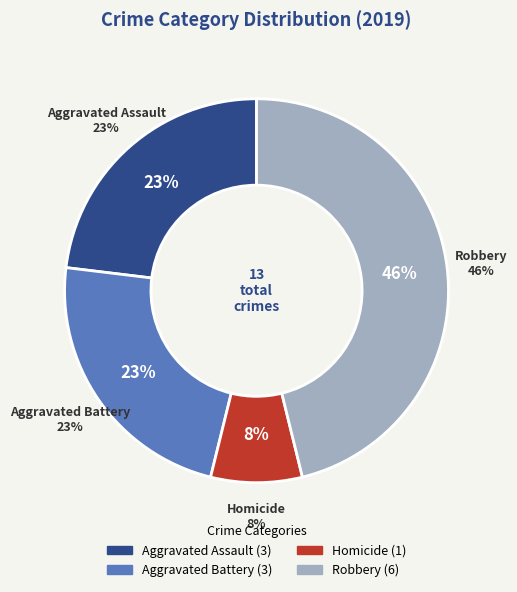

Which category has the biggest portion of the pie?

Robbery